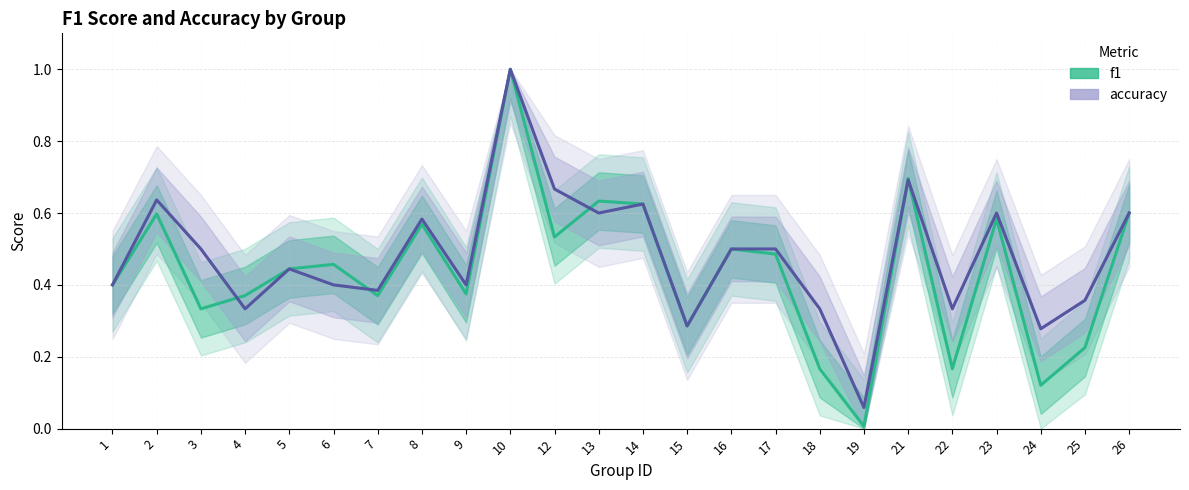

Reading left to right, what are all the values shown in this chart?

f1: 1=0.4	2=0.6	3=0.3	4=0.4	5=0.4	6=0.5	7=0.4	8=0.6	9=0.4	10=1.0	12=0.5	13=0.6	14=0.6	15=0.3	16=0.5	17=0.5	18=0.2	19=0.0	21=0.7	22=0.2	23=0.6	24=0.1	25=0.2	26=0.6
accuracy: 1=0.4	2=0.6	3=0.5	4=0.3	5=0.4	6=0.4	7=0.4	8=0.6	9=0.4	10=1.0	12=0.7	13=0.6	14=0.6	15=0.3	16=0.5	17=0.5	18=0.3	19=0.1	21=0.7	22=0.3	23=0.6	24=0.3	25=0.4	26=0.6